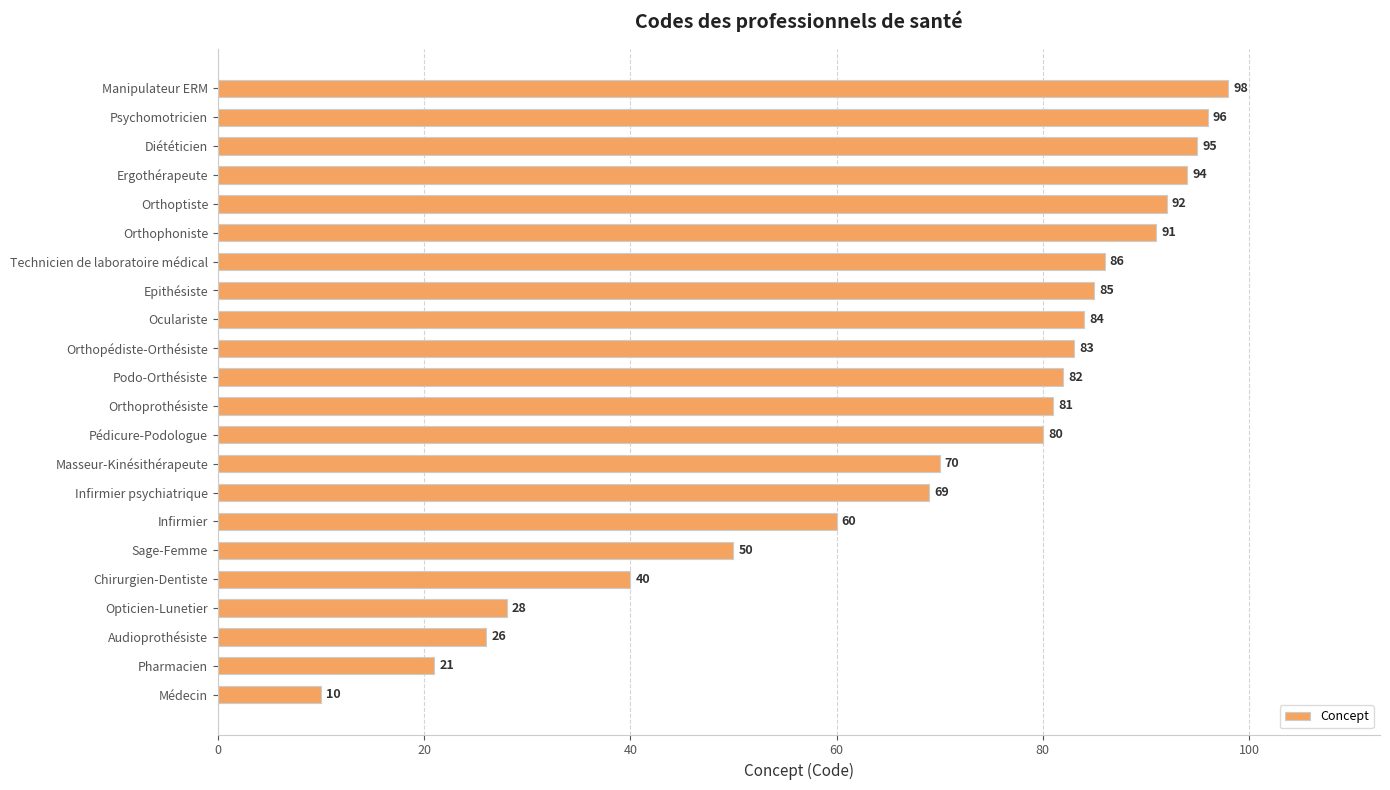

List the labels in order of value, largest first.

Manipulateur ERM, Psychomotricien, Diététicien, Ergothérapeute, Orthoptiste, Orthophoniste, Technicien de laboratoire médical, Epithésiste, Oculariste, Orthopédiste-Orthésiste, Podo-Orthésiste, Orthoprothésiste, Pédicure-Podologue, Masseur-Kinésithérapeute, Infirmier psychiatrique, Infirmier, Sage-Femme, Chirurgien-Dentiste, Opticien-Lunetier, Audioprothésiste, Pharmacien, Médecin